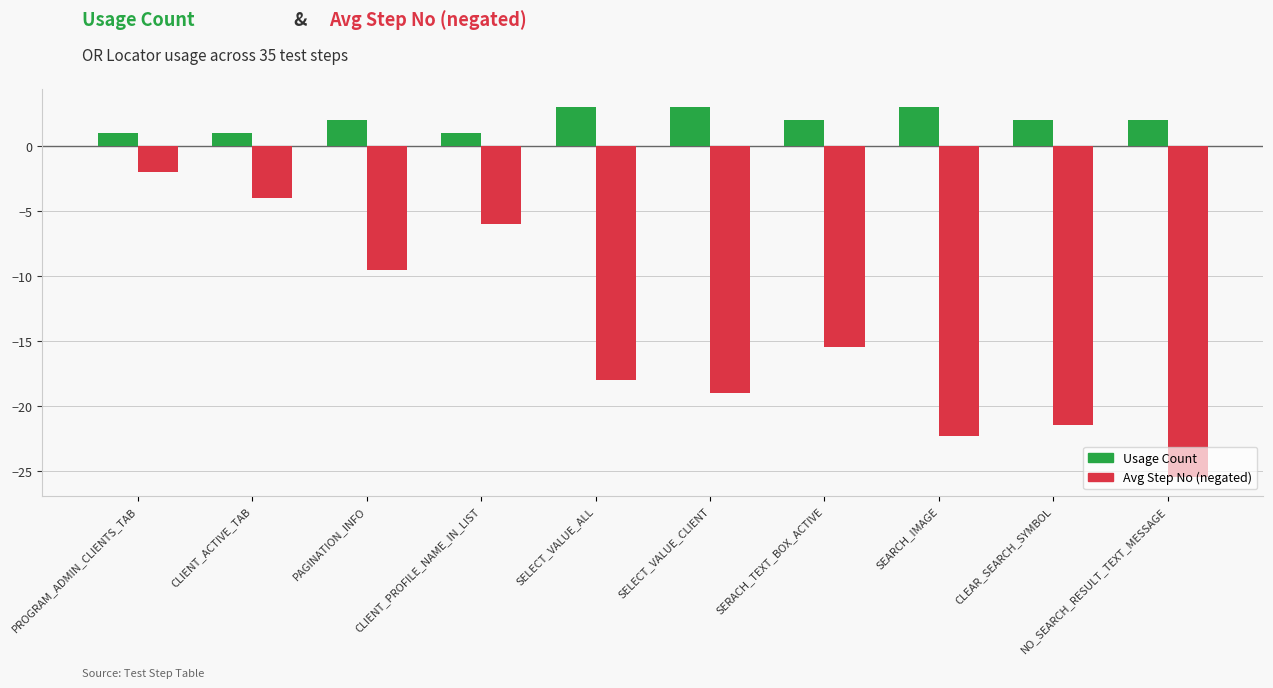

List the series in order of their peak value, lowest first.

Avg Step No (negated), Usage Count